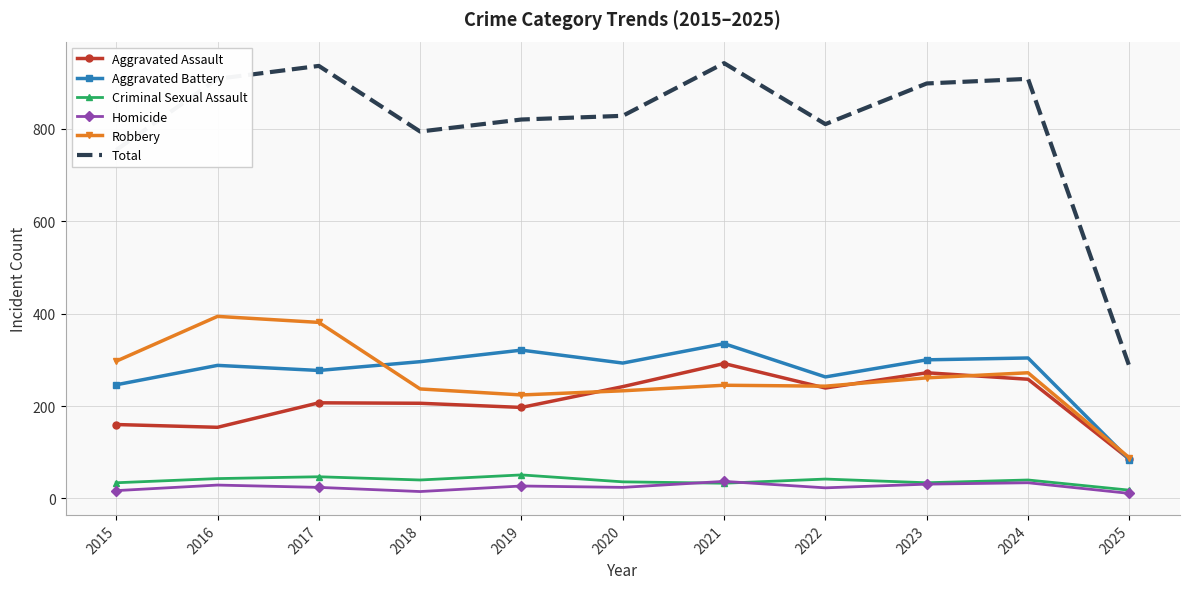

At which label does Robbery reach its minimum?

2025